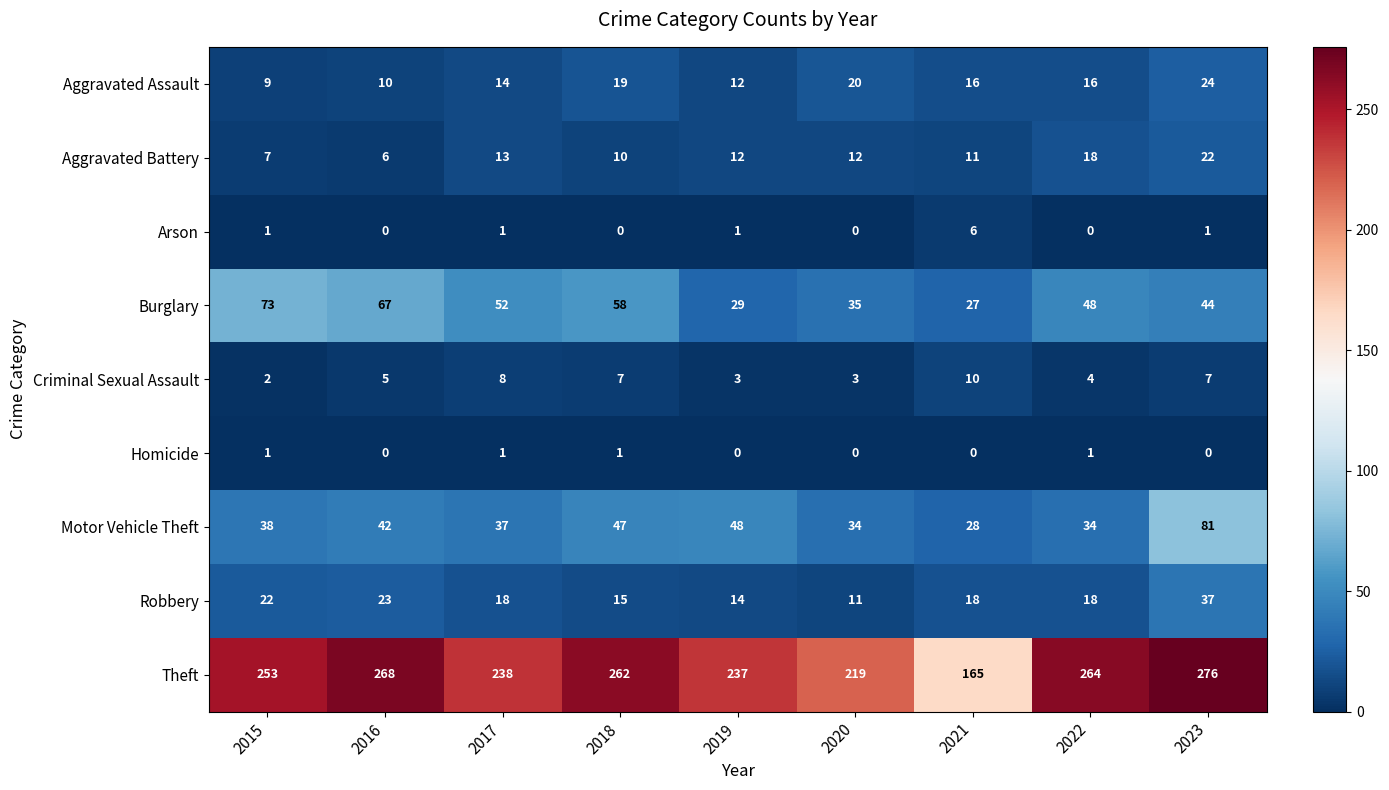

Which category has the highest value across all series?

2023